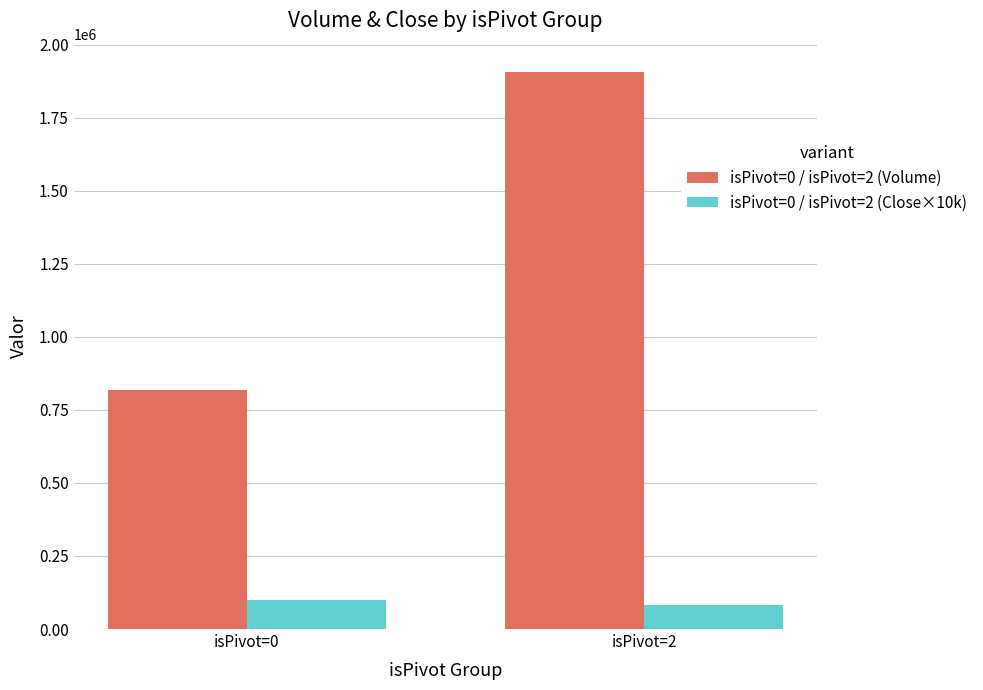

Does the chart contain stacked bars?

No